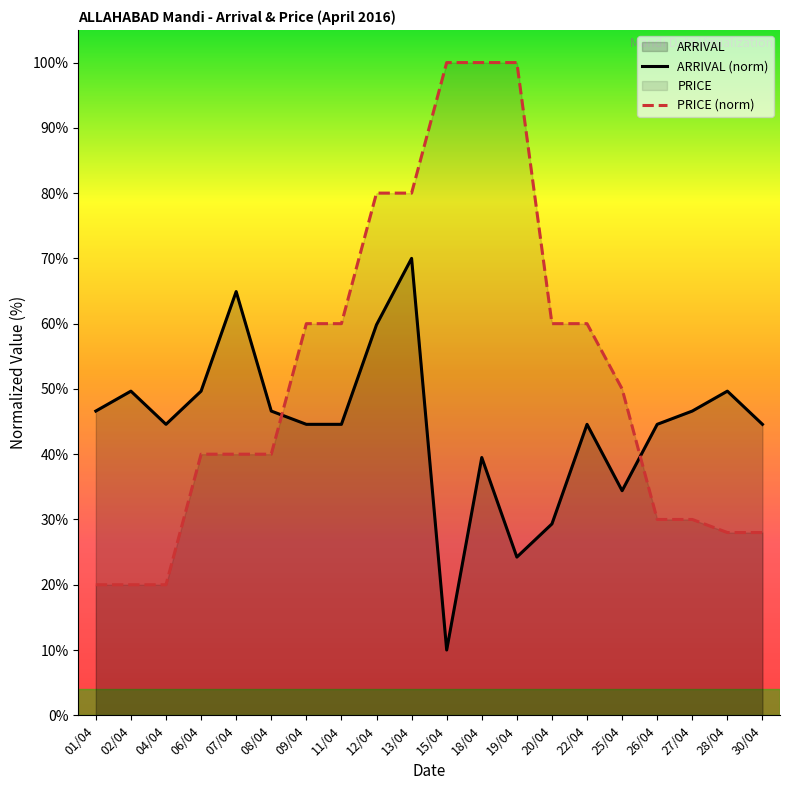

What is the difference between the highest and lowest values at 25/04?

15.6